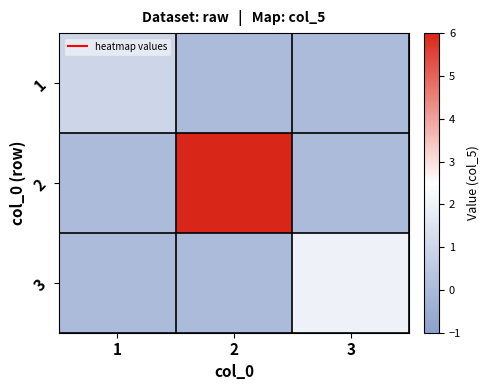

At which category does the chart reach its peak across all series?

2